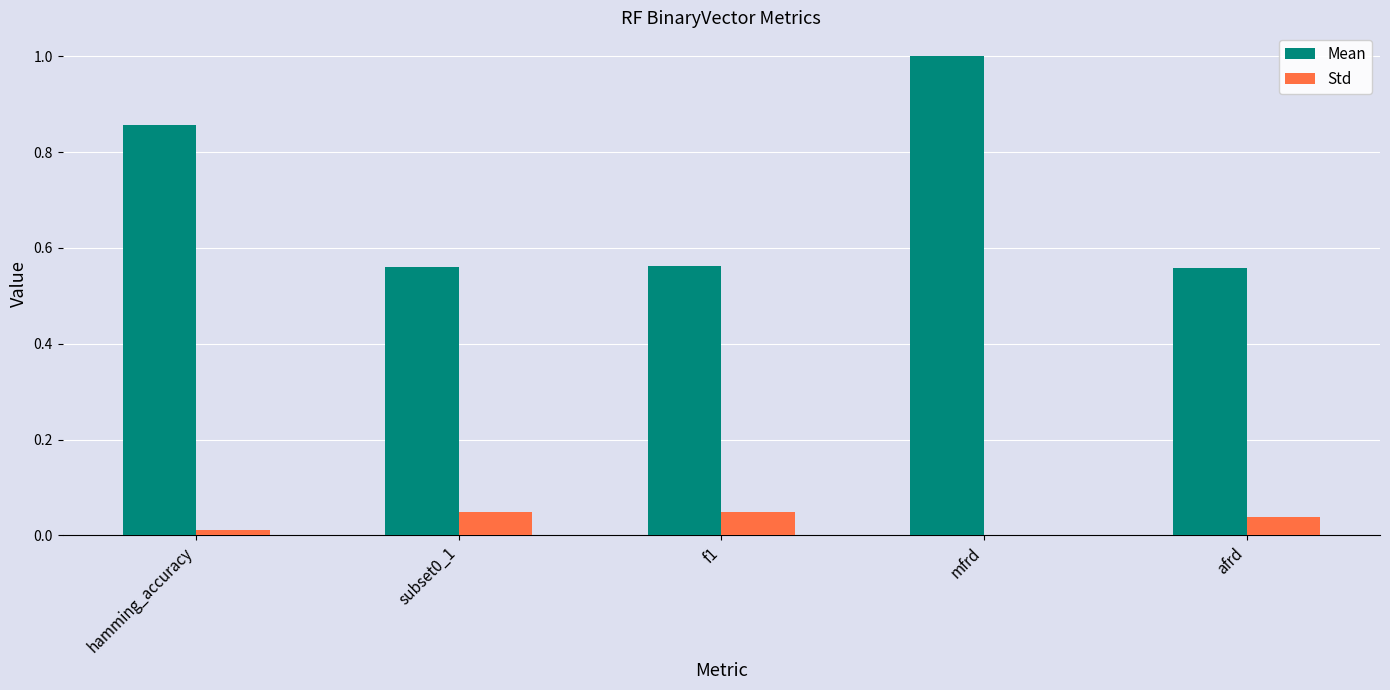

Which category has the highest value across all series?

mfrd